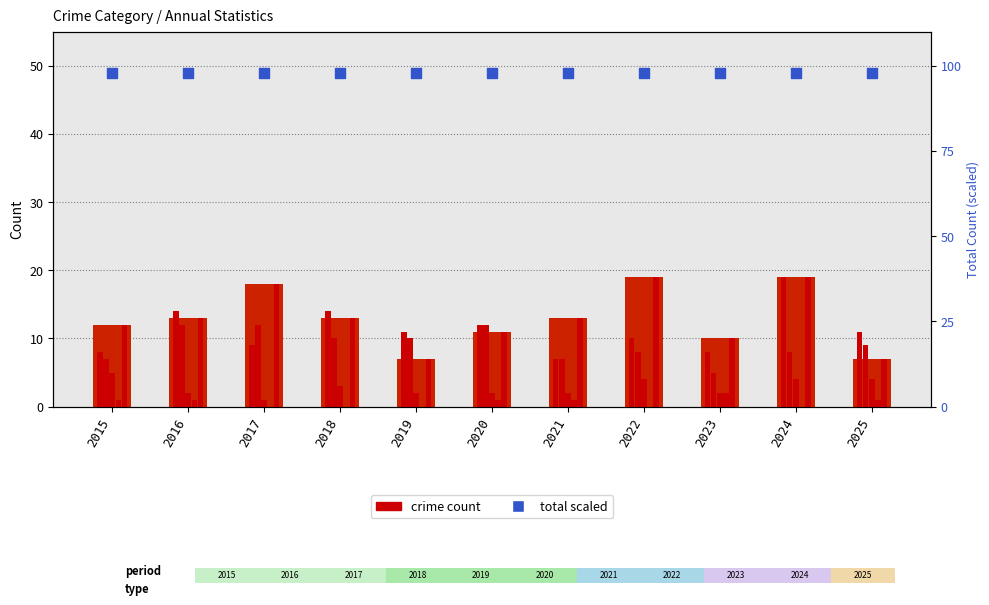

Which series contains the highest Y value?

Total (scaled)